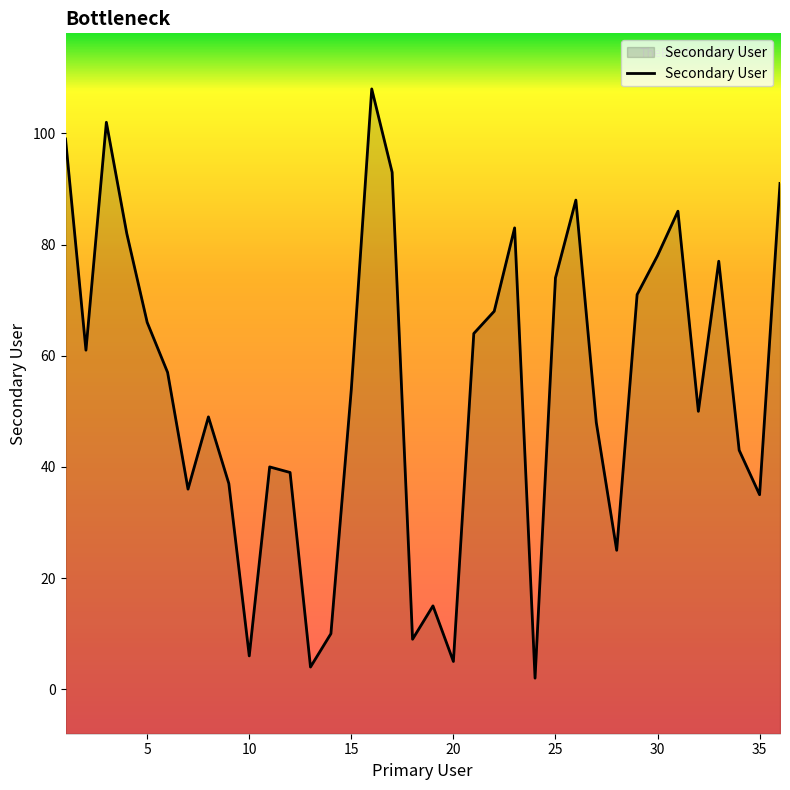

True or false: the data shows 89 at 5.

False